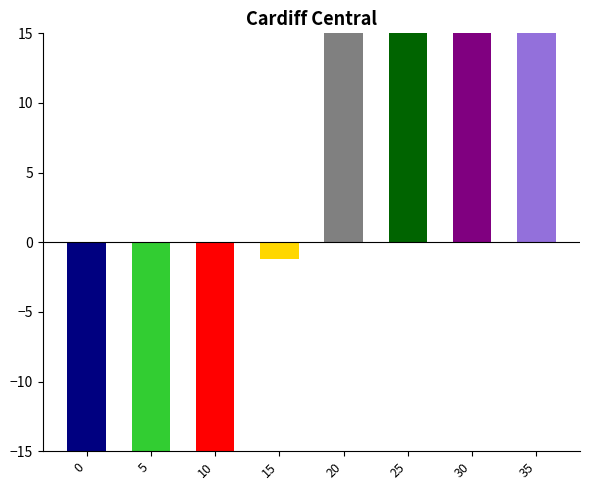

Reading left to right, transcribe all the data shown in this chart.

-50.4	-46.6	-27.3	-1.2	21.7	36.9	41.1	26.1